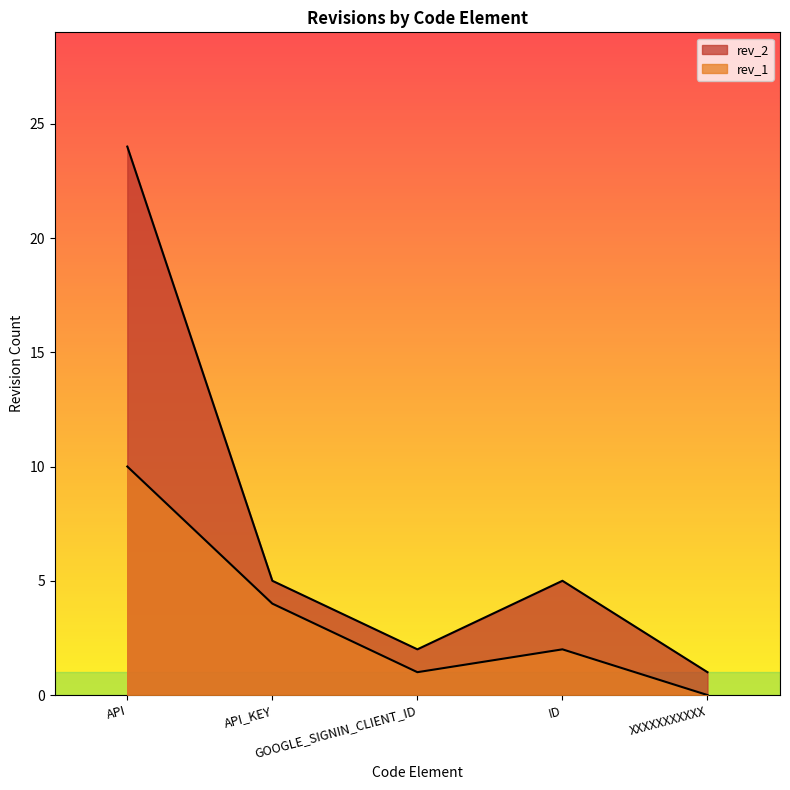

At how many categories does at least one series exceed 17?

1